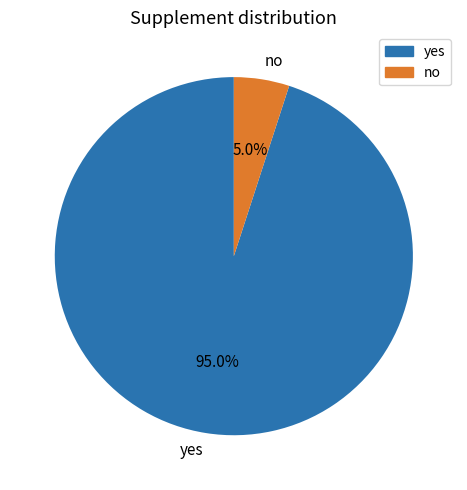

How many segments does this pie chart have?

2